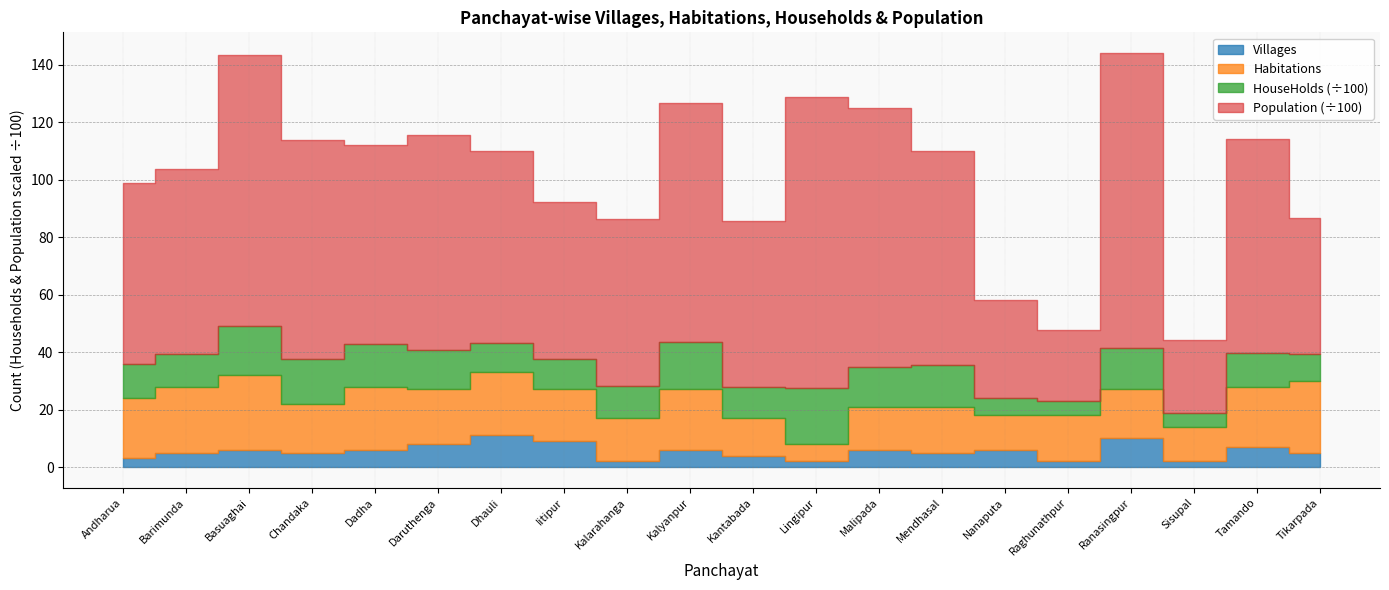

Reading left to right, transcribe all the data shown in this chart.

Villages: Andharua=3	Barimunda=5	Basuaghai=6	Chandaka=5	Dadha=6	Daruthenga=8	Dhauli=11	Iitipur=9	Kalarahanga=2	Kalyanpur=6	Kantabada=4	Lingipur=2	Malipada=6	Mendhasal=5	Nanaputa=6	Raghunathpur=2	Ranasingpur=10	Sisupal=2	Tamando=7	Tikarpada=5
Habitations: Andharua=21	Barimunda=23	Basuaghai=26	Chandaka=17	Dadha=22	Daruthenga=19	Dhauli=22	Iitipur=18	Kalarahanga=15	Kalyanpur=21	Kantabada=13	Lingipur=6	Malipada=15	Mendhasal=16	Nanaputa=12	Raghunathpur=16	Ranasingpur=17	Sisupal=12	Tamando=21	Tikarpada=25
HouseHolds: Andharua=1196	Barimunda=1121	Basuaghai=1705	Chandaka=1544	Dadha=1485	Daruthenga=1367	Dhauli=1031	Iitipur=1046	Kalarahanga=1105	Kalyanpur=1650	Kantabada=1084	Lingipur=1935	Malipada=1379	Mendhasal=1450	Nanaputa=608	Raghunathpur=510	Ranasingpur=1447	Sisupal=466	Tamando=1182	Tikarpada=923
Population: Andharua=6298	Barimunda=6456	Basuaghai=9427	Chandaka=7632	Dadha=6914	Daruthenga=7487	Dhauli=6651	Iitipur=5466	Kalarahanga=5828	Kalyanpur=8326	Kantabada=5772	Lingipur=10126	Malipada=9023	Mendhasal=7459	Nanaputa=3391	Raghunathpur=2463	Ranasingpur=10259	Sisupal=2565	Tamando=7448	Tikarpada=4756